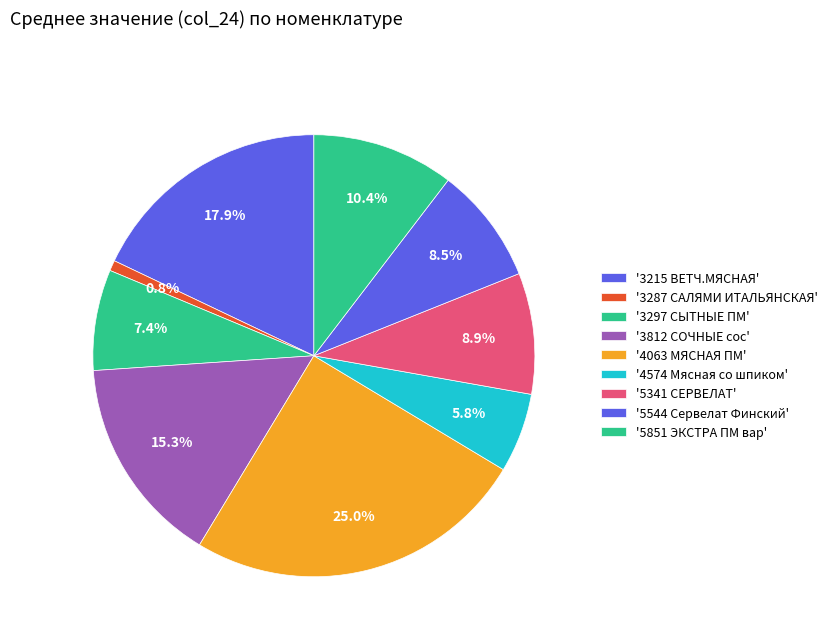

How many slices are in this pie chart?

9